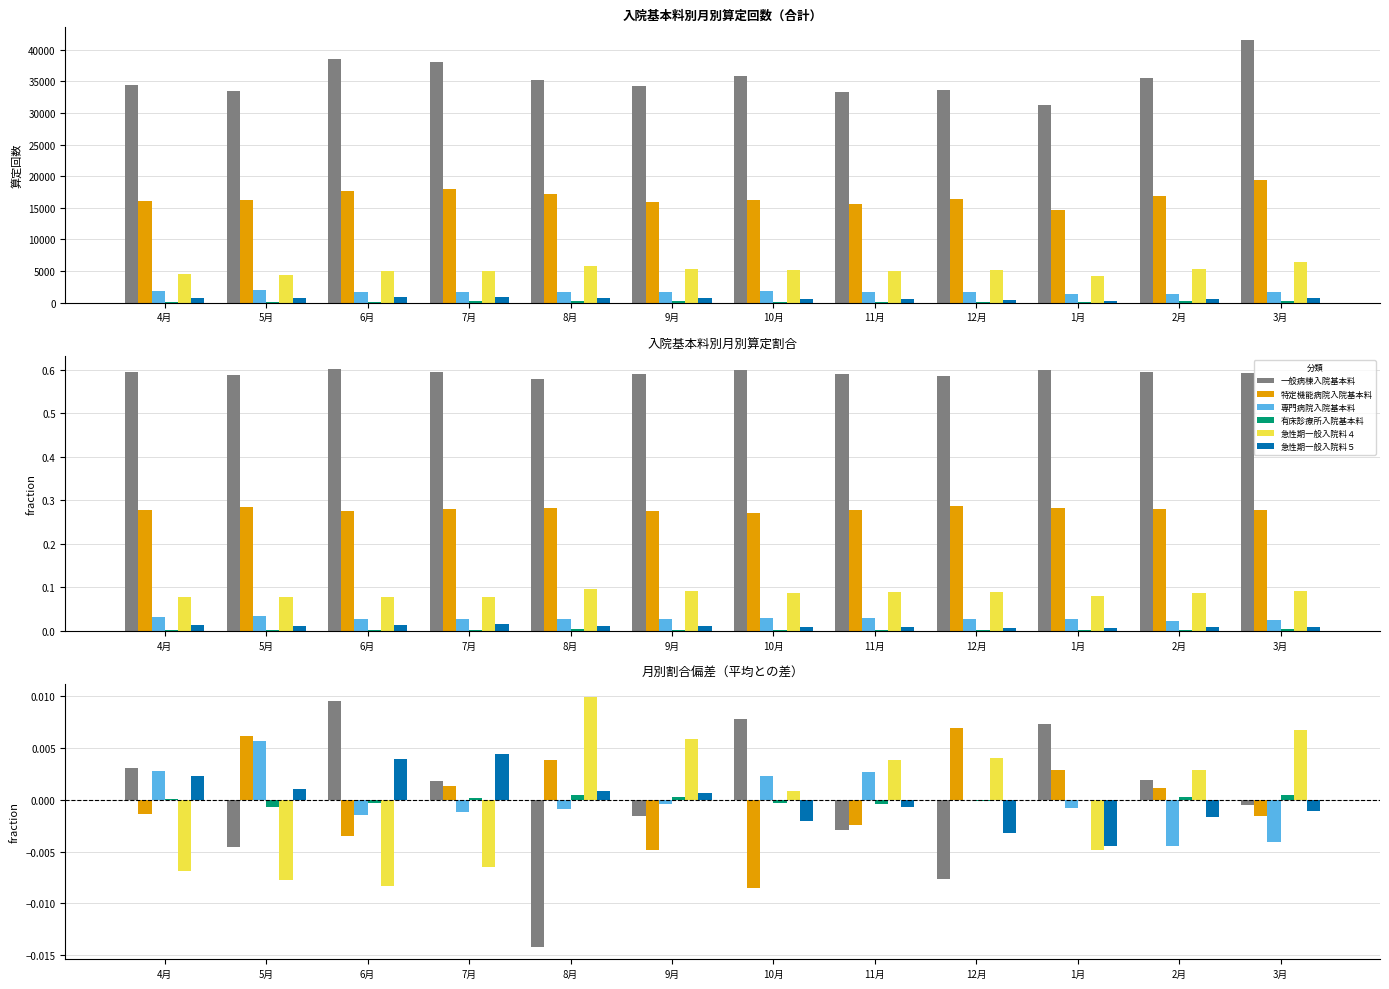

Which has a higher value, 10月 or 11月?

10月